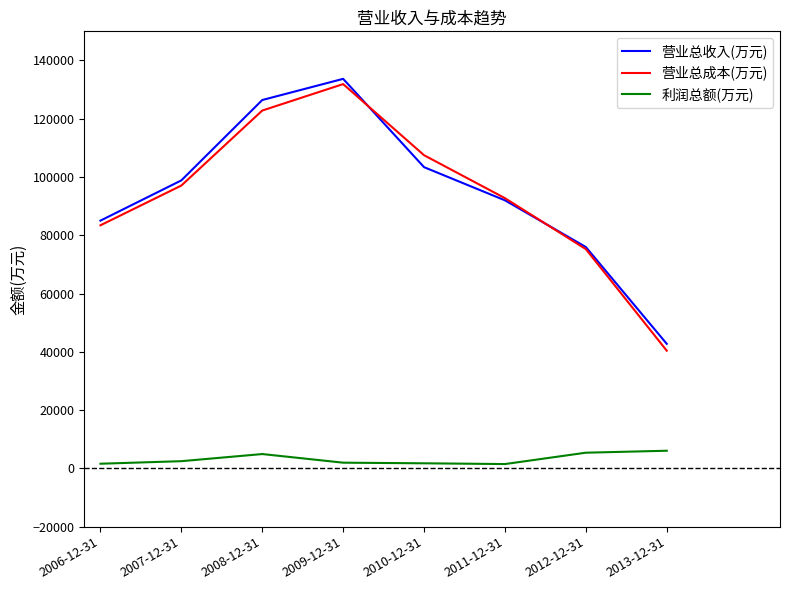

The 利润总额(万元) series shows 1481 at 2011-12-31. True or false?

True